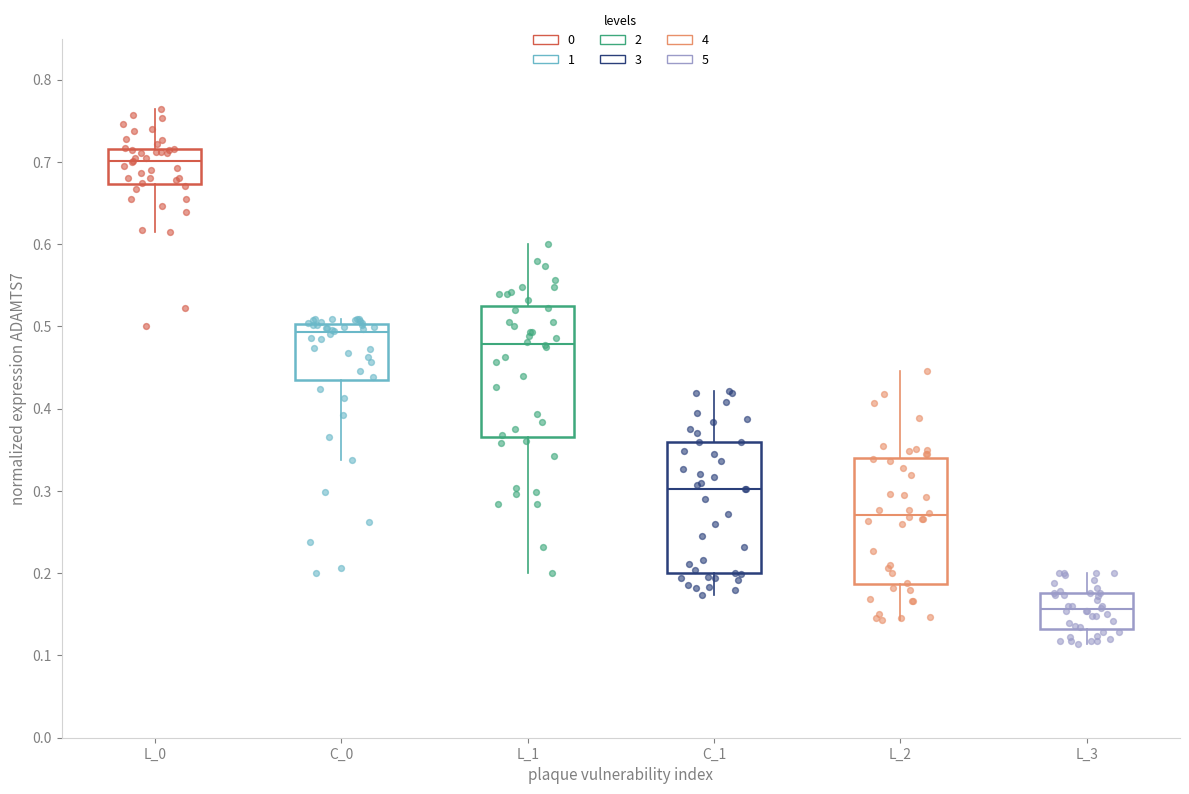

Reading left to right, transcribe this box plot: for each box, give where its median line is, the range the box spans, and where its two whiskers end, as read against the y-axis. The values are not printed on the chart, so give them approximately, as read against the axis.

L_0: median 0.70, box 0.67 to 0.72, whiskers 0.62 to 0.76
C_0: median 0.49, box 0.43 to 0.50, whiskers 0.34 to 0.51
L_1: median 0.48, box 0.37 to 0.52, whiskers 0.20 to 0.60
C_1: median 0.30, box 0.20 to 0.36, whiskers 0.17 to 0.42
L_2: median 0.27, box 0.19 to 0.34, whiskers 0.14 to 0.45
L_3: median 0.16, box 0.13 to 0.18, whiskers 0.11 to 0.20